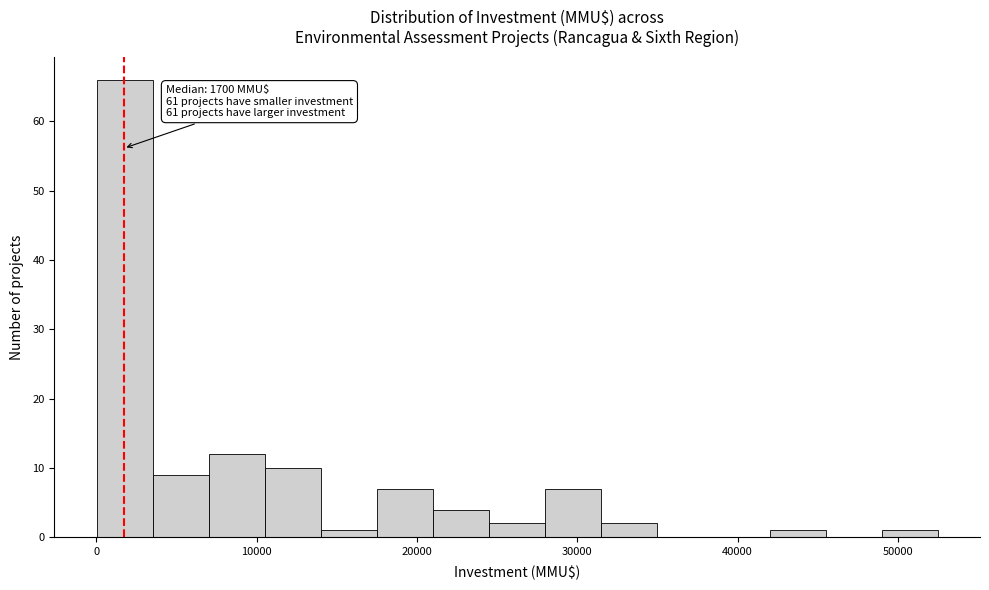

Around what value on the x-axis is the tallest bar? Give the approximate position of its centre, as read against the axis.

2000